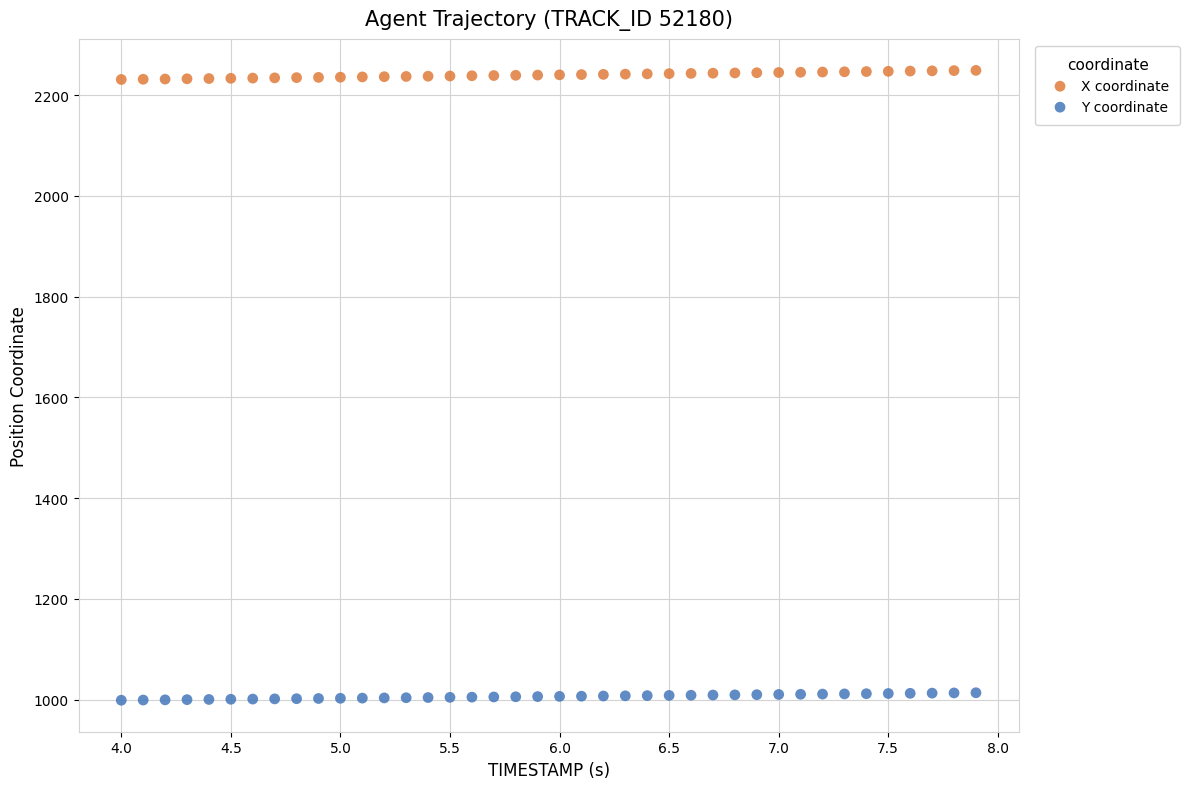

Across all data points, what is the range of Y values (max minus min)?

1250.6